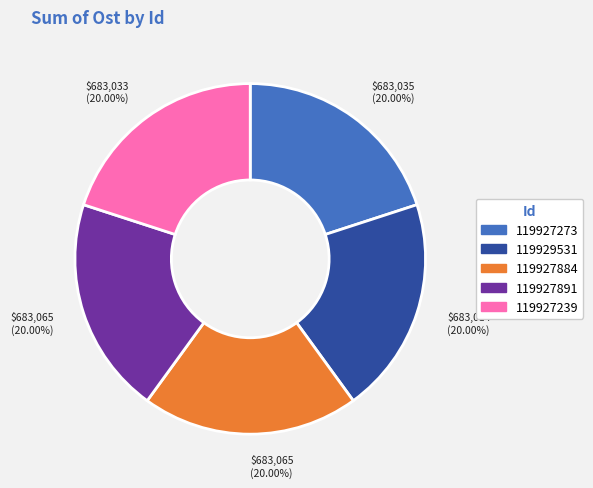

How much of the chart is everything except 119929531?

80.0%